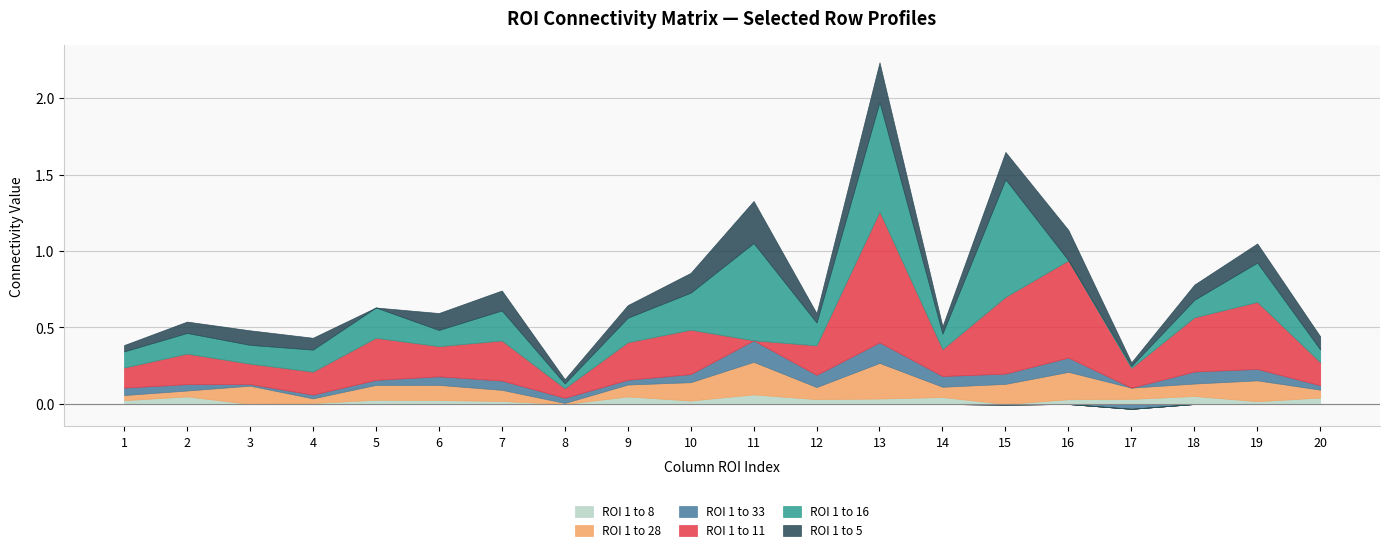

The value of ROI_1_to_33 at 13 is 0.1. True or false?

False